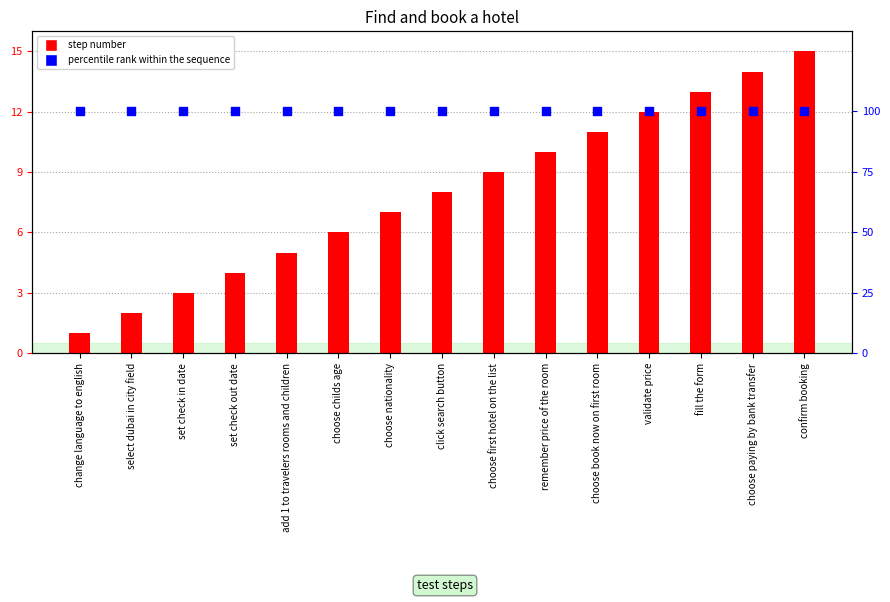

What are all the series names shown in the legend?

step number, percentile rank within the sequence